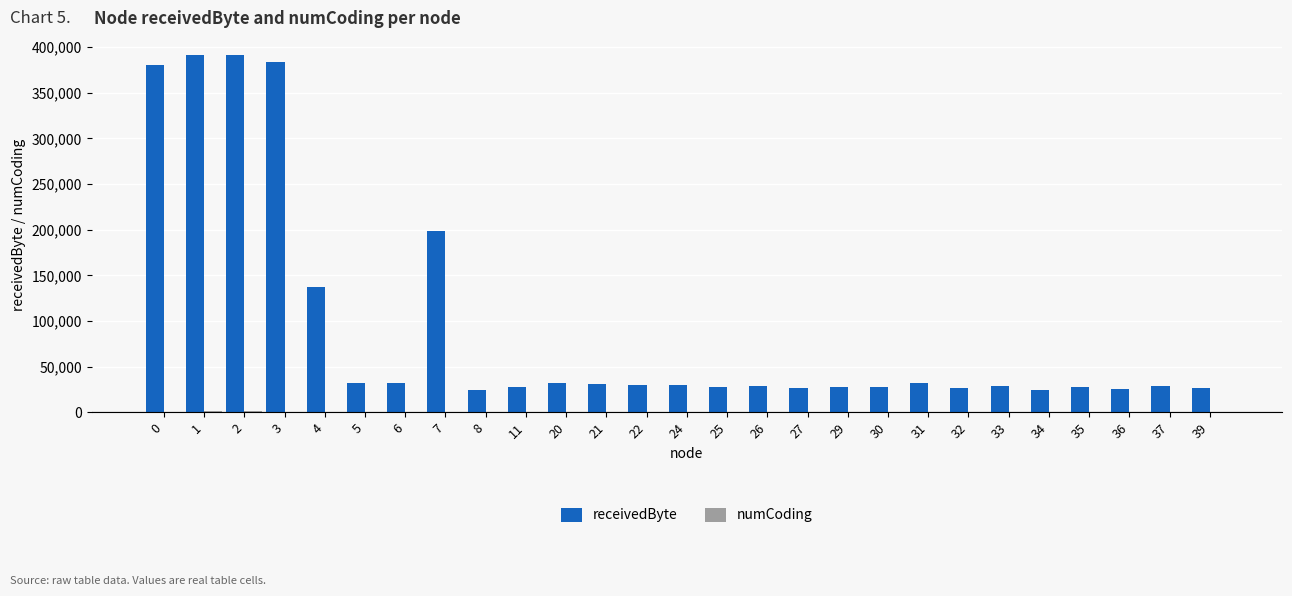

What is the greatest value displayed?

391300